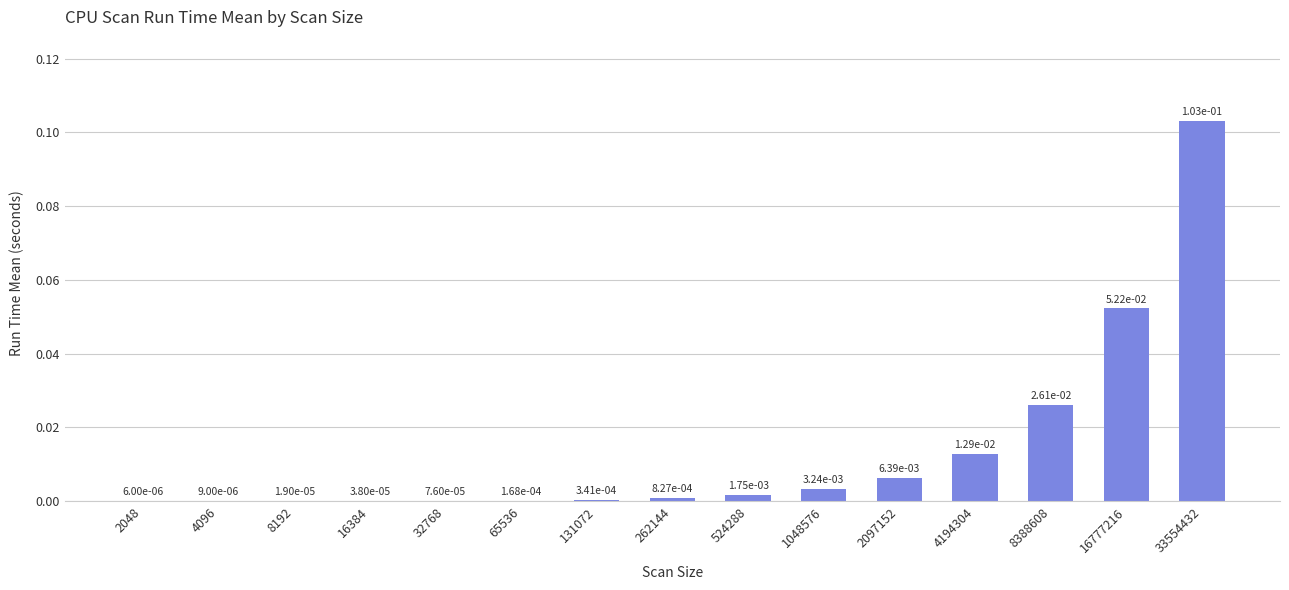

Which label corresponds to the largest value in the chart?

33554432